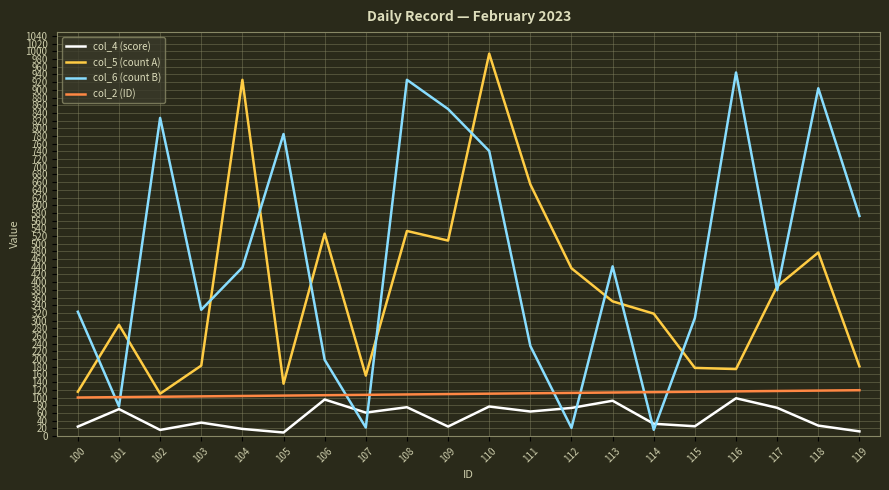

What is the total value across all series at 101?

536.9